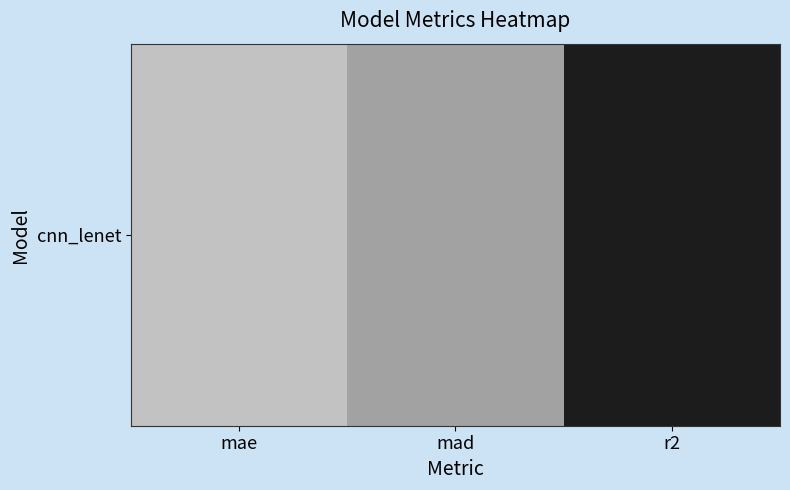

Which category has the lowest value across all series?

r2